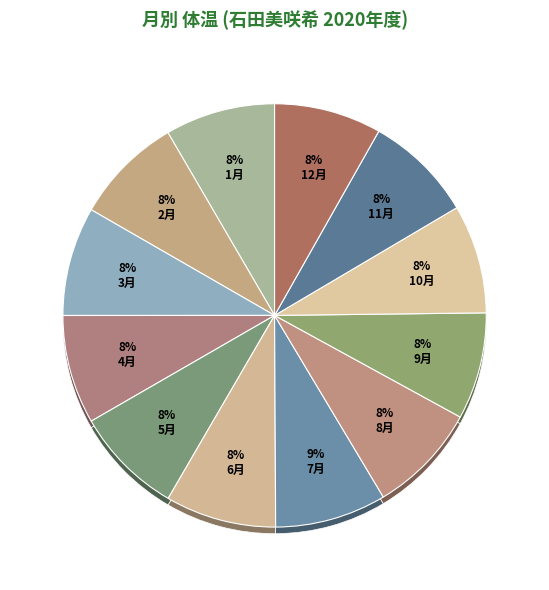

Is it true that 11月 is 1% of the pie?

False